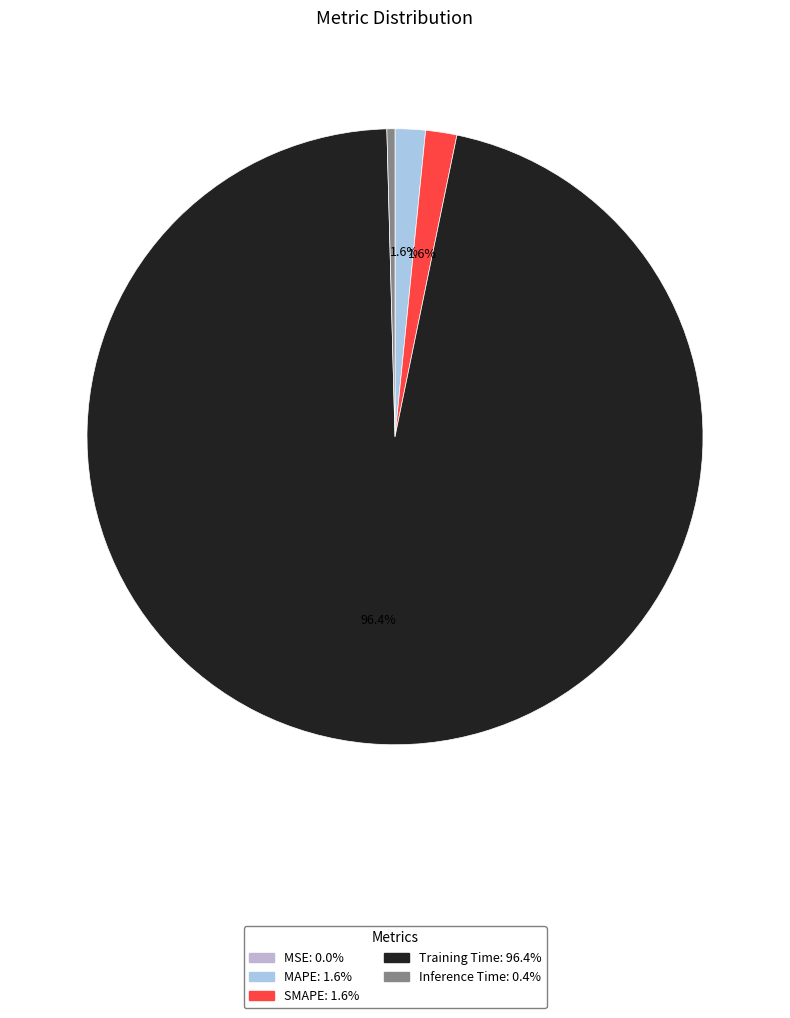

True or false: SMAPE accounts for 16% of the total.

False